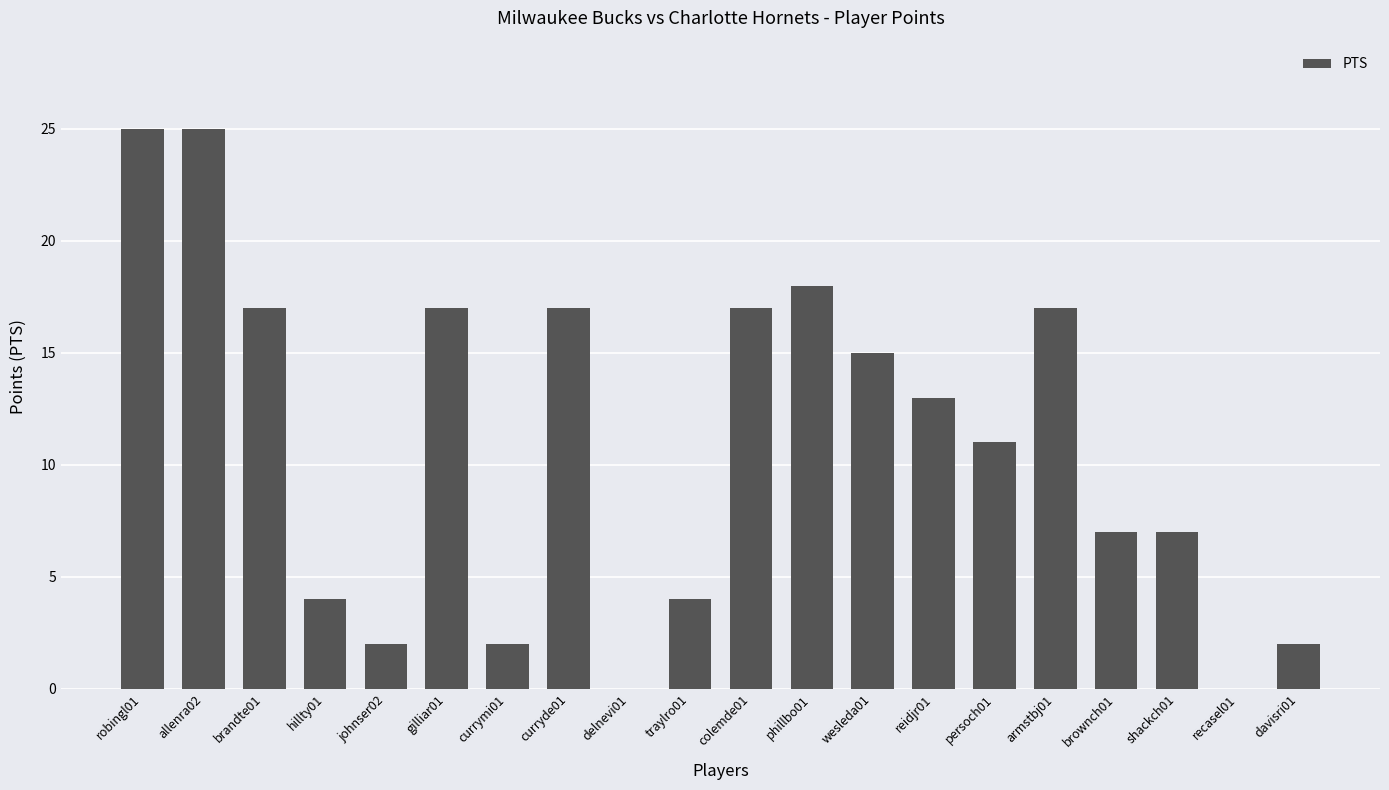

Where does the data first go above 13?

robingl01